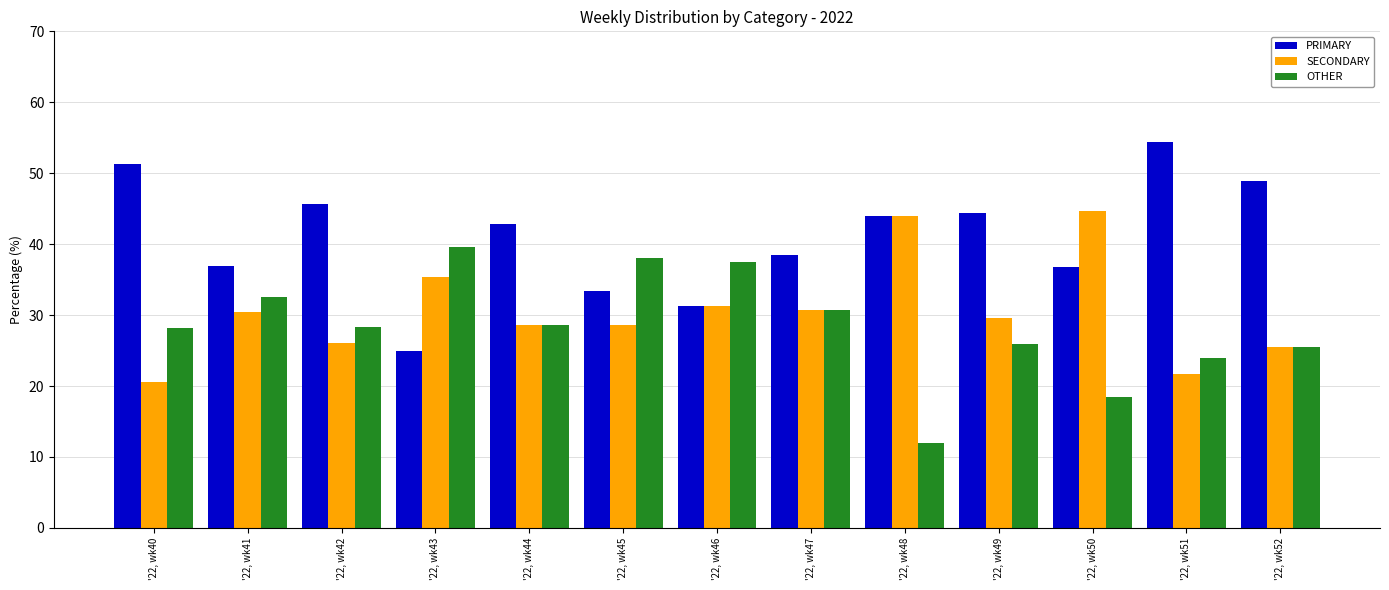

At which label does SECONDARY reach its peak?

'22, wk50